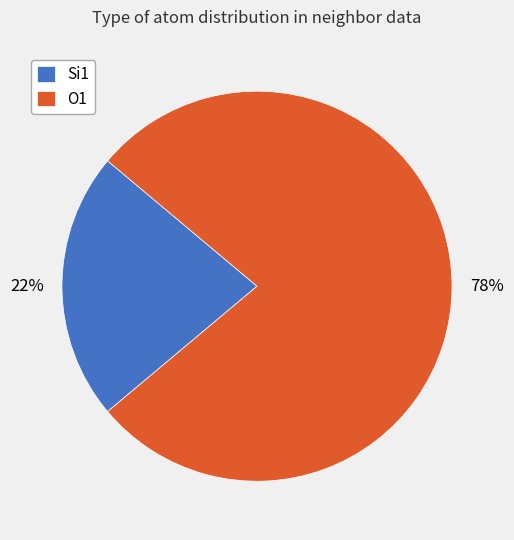

What percentage is the Si1 slice, to the nearest percent?

22%